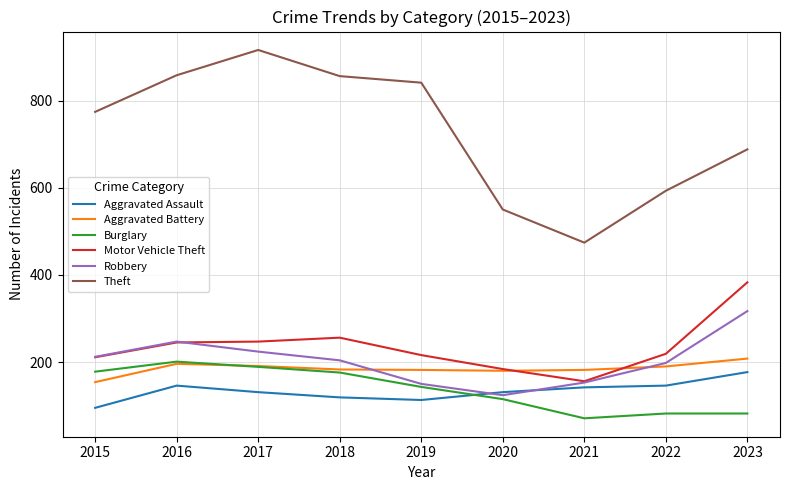

Rank the series at 2022 from lowest to highest value.

Burglary, Aggravated Assault, Aggravated Battery, Robbery, Motor Vehicle Theft, Theft